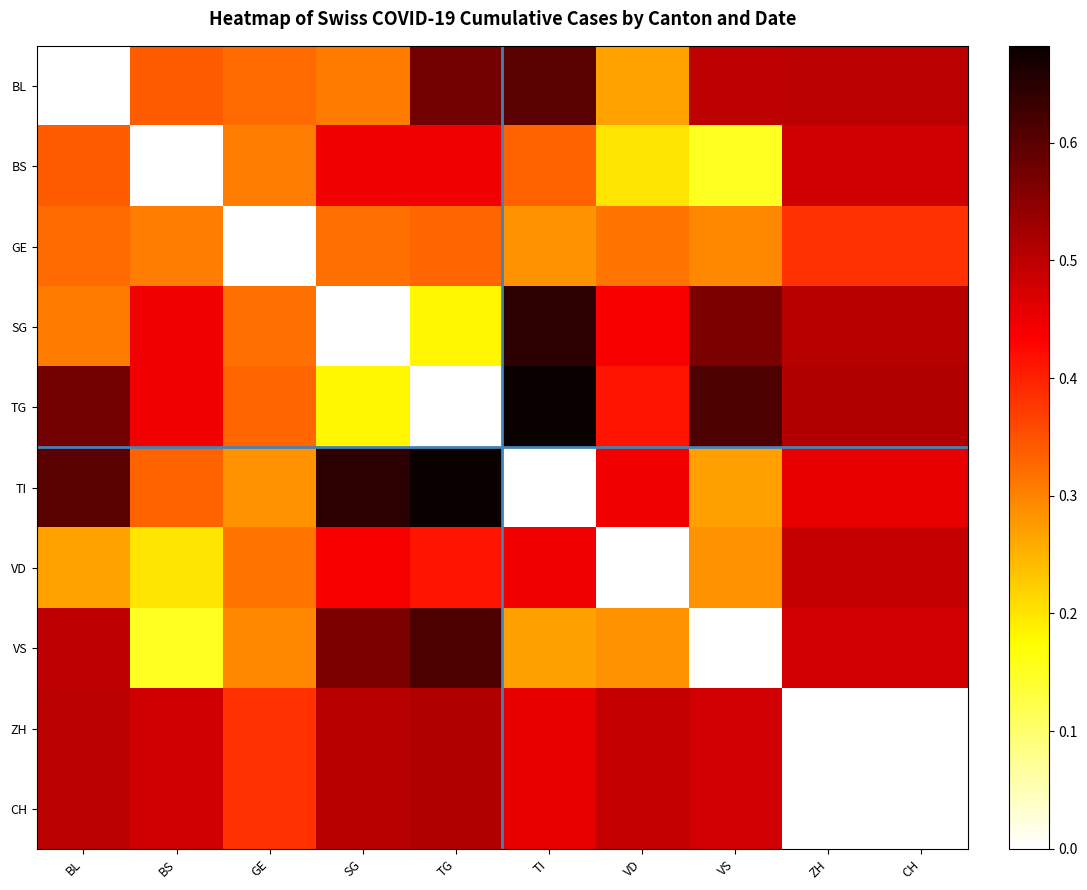

At how many categories does at least one series exceed 0?

10